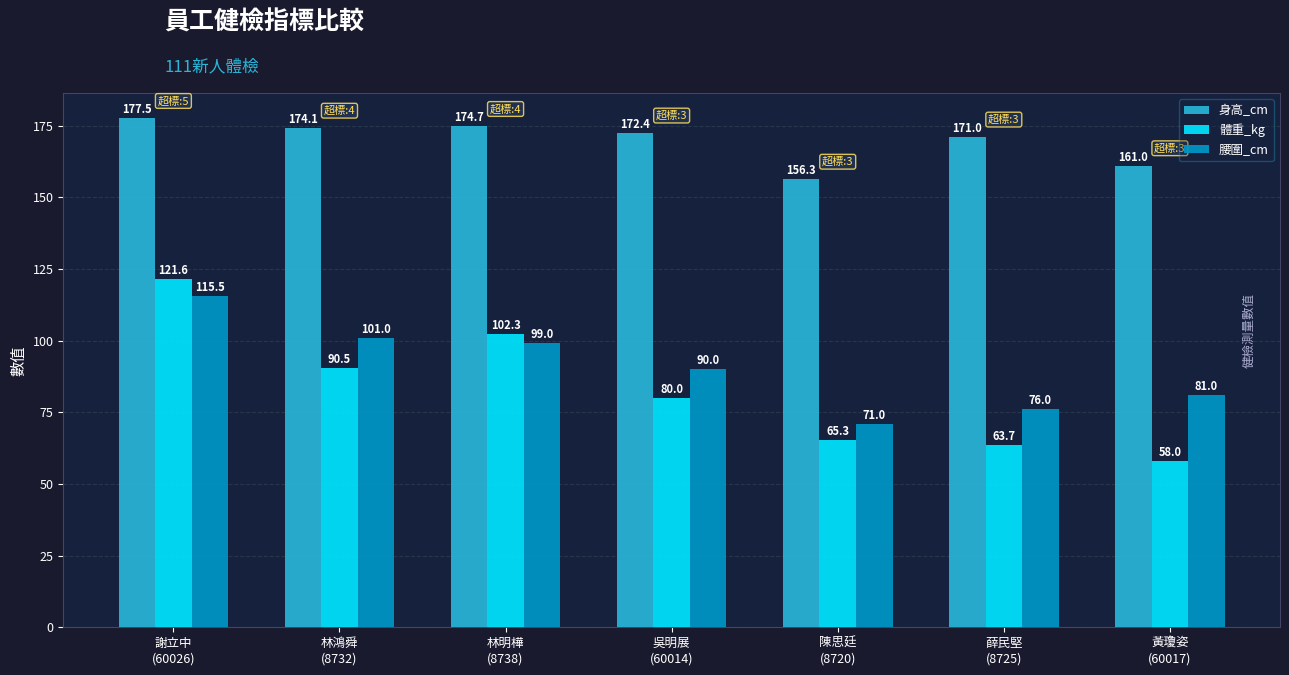

What is the difference between the 體重_kg values at 林明樺
(8738) and 謝立中
(60026)?

19.3